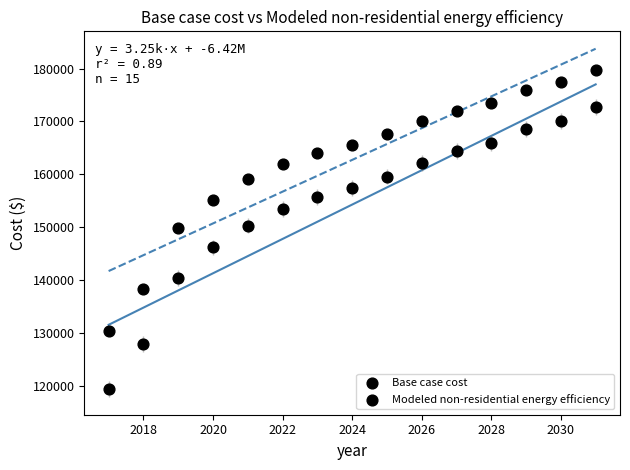

How many data points are displayed?

30